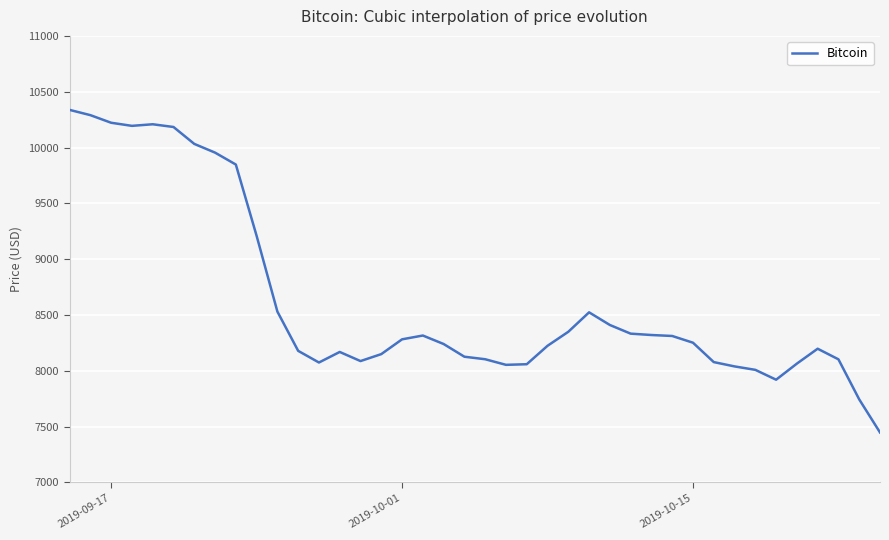

What is the maximum value shown in the chart?

10337.0